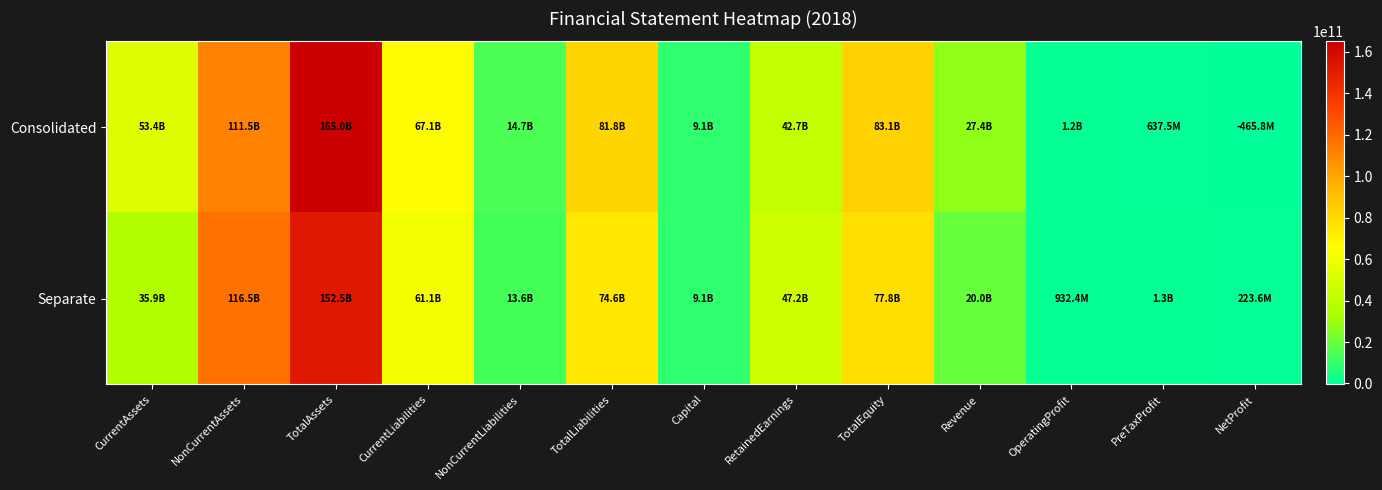

Reading left to right, extract all data points from this chart.

Consolidated: CurrentAssets=53432792451	NonCurrentAssets=111548053530	TotalAssets=164980845981	CurrentLiabilities=67101963978	NonCurrentLiabilities=14745954119	TotalLiabilities=81847918097	Capital=9112487000	RetainedEarnings=42705462311	TotalEquity=83132927884	Revenue=27421153984	OperatingProfit=1236560774	PreTaxProfit=637453824	NetProfit=-465812353
Separate: CurrentAssets=35917446749	NonCurrentAssets=116533039799	TotalAssets=152450486548	CurrentLiabilities=61083767942	NonCurrentLiabilities=13564882812	TotalLiabilities=74648650754	Capital=9112487000	RetainedEarnings=47230368060	TotalEquity=77801835794	Revenue=20024523311	OperatingProfit=932433815	PreTaxProfit=1329647364	NetProfit=223589025